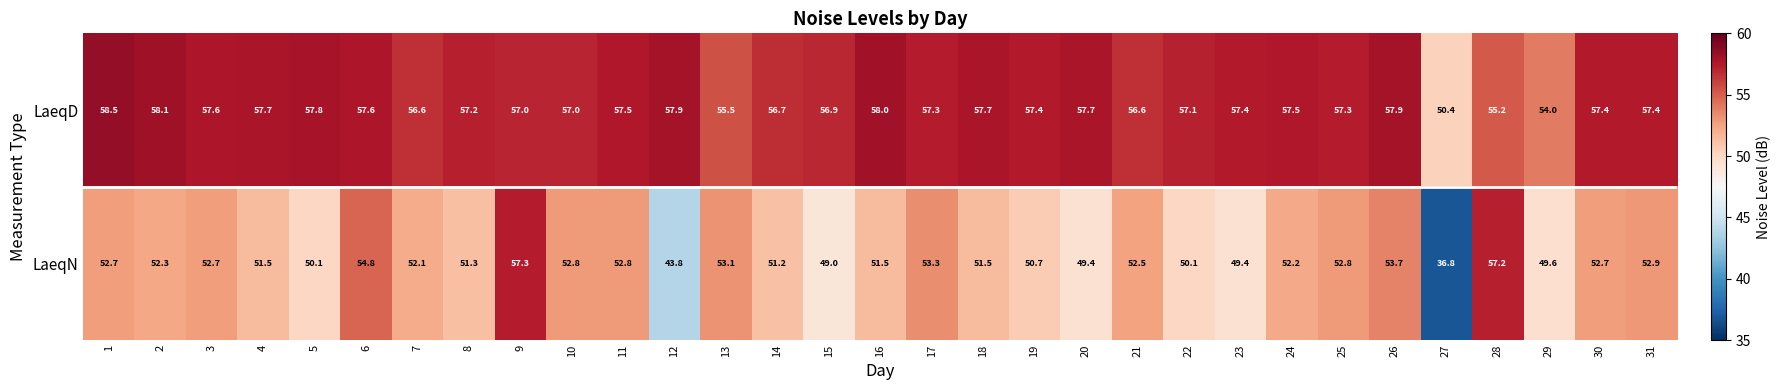

Which series changed the most between 15 and 25?

LaeqN